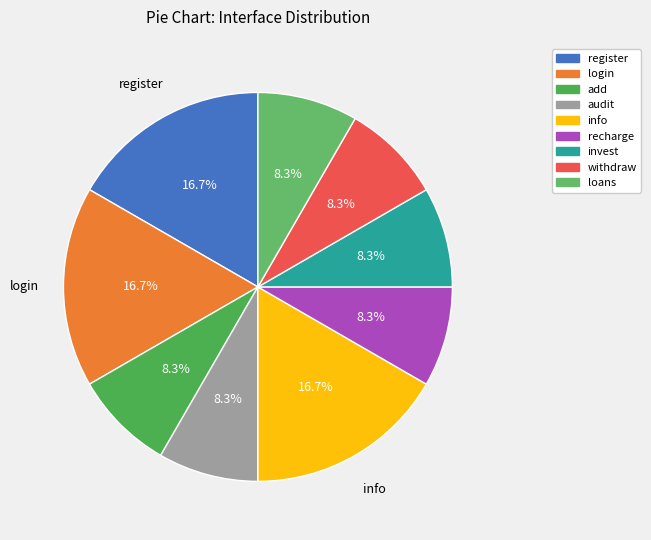

What is the total percentage of recharge and register?

25.0%